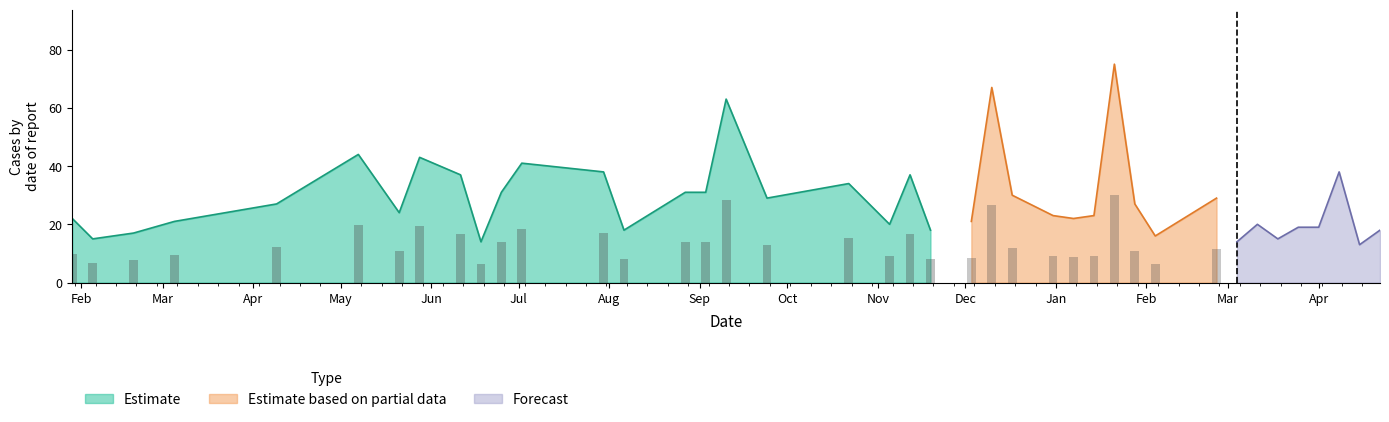

Rank the categories by value from highest to lowest.

2018-01-21, 2017-12-10, 2017-09-10, 2017-05-07, 2017-05-28, 2017-07-02, 2017-07-30, 2018-04-08, 2017-06-11, 2017-11-12, 2017-10-22, 2017-06-25, 2017-08-27, 2017-09-03, 2017-12-17, 2017-09-24, 2018-02-25, 2017-04-09, 2018-01-28, 2017-05-21, 2017-12-31, 2018-01-14, 2017-01-29, 2018-01-07, 2017-03-05, 2017-12-03, 2017-11-05, 2018-03-11, 2018-03-25, 2018-04-01, 2017-08-06, 2017-11-19, 2018-04-22, 2017-02-19, 2018-02-04, 2017-02-05, 2018-03-18, 2017-06-18, 2018-03-04, 2018-04-15